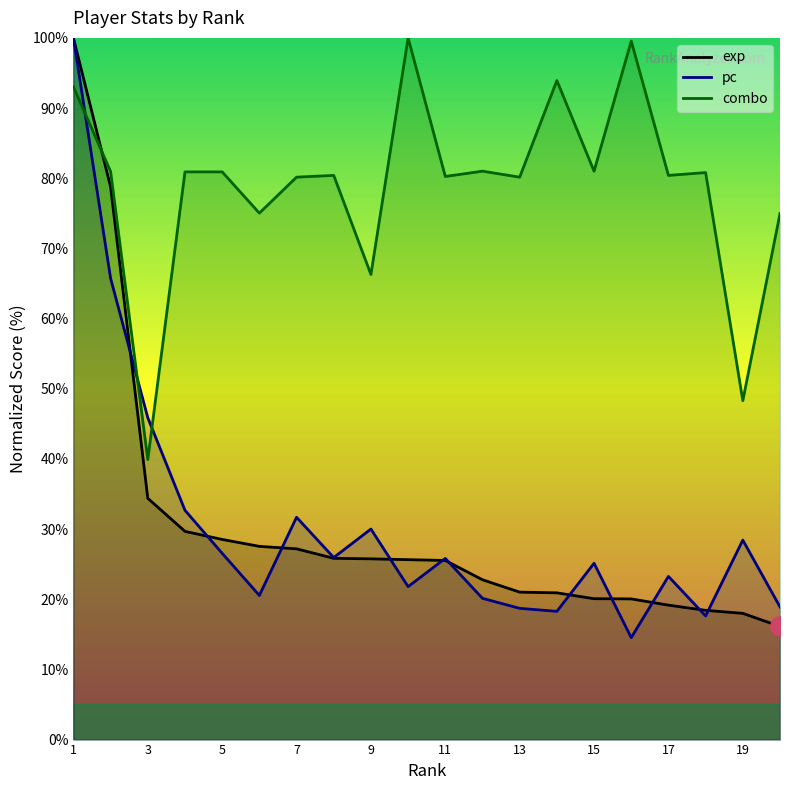

Between 3 and 11, which series saw the biggest shift?

combo